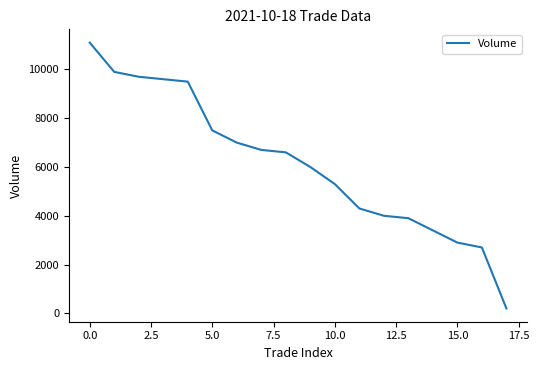

How many lines are shown in the chart?

1